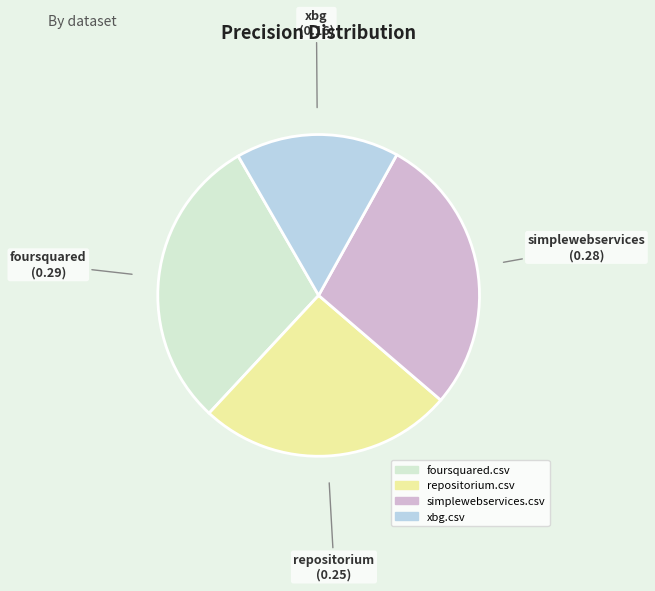

Between repositorium.csv and foursquared.csv, which is larger?

foursquared.csv